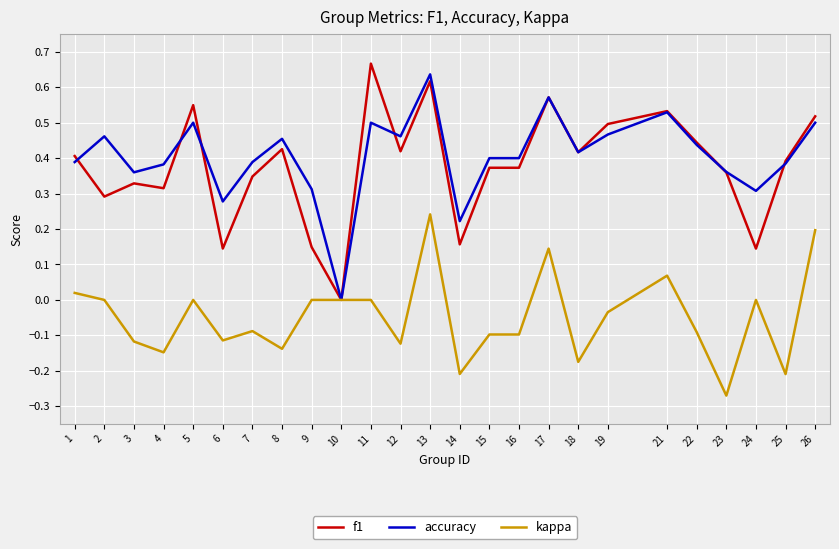

Which category has the lowest value in the kappa series?

23